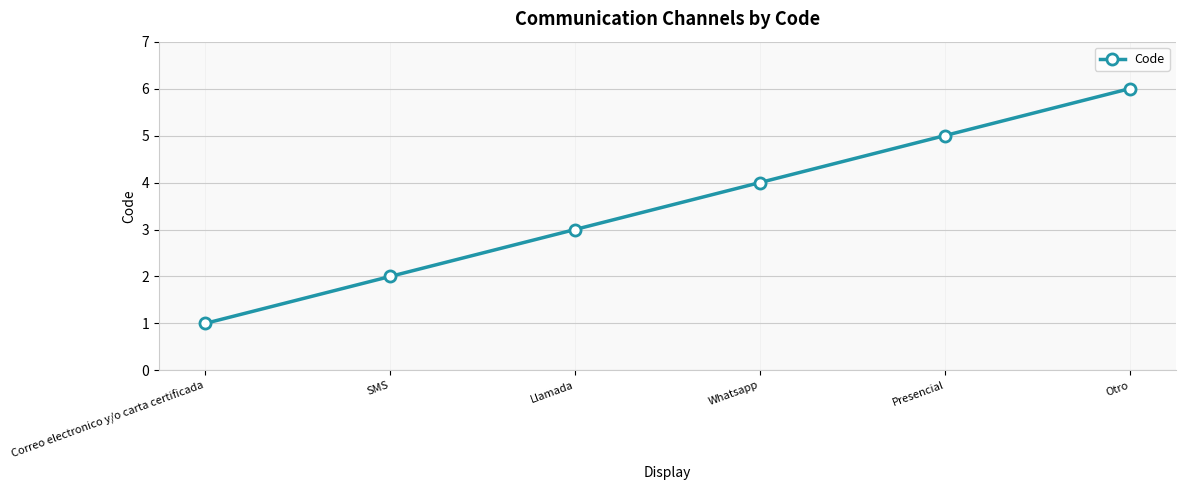

List the labels in order of value, smallest first.

Correo electronico y/o carta certificada, SMS, Llamada, Whatsapp, Presencial, Otro